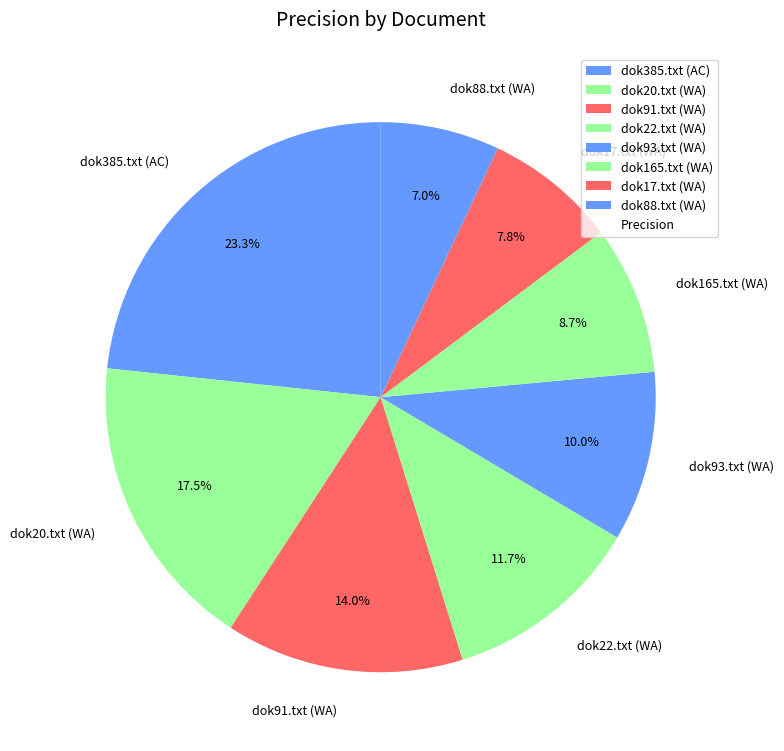

How much of the chart is everything except dok17.txt (WA)?

92.2%